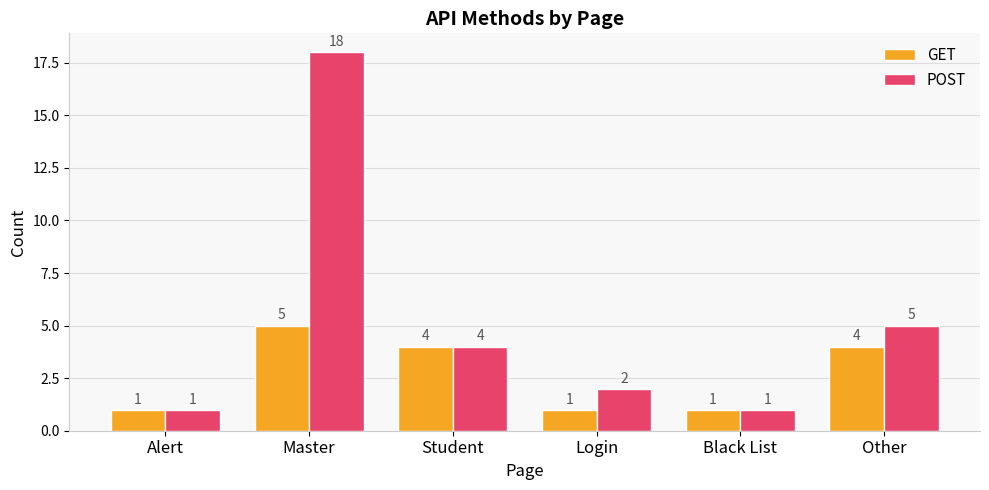

The value of GET at Student is 7. True or false?

False